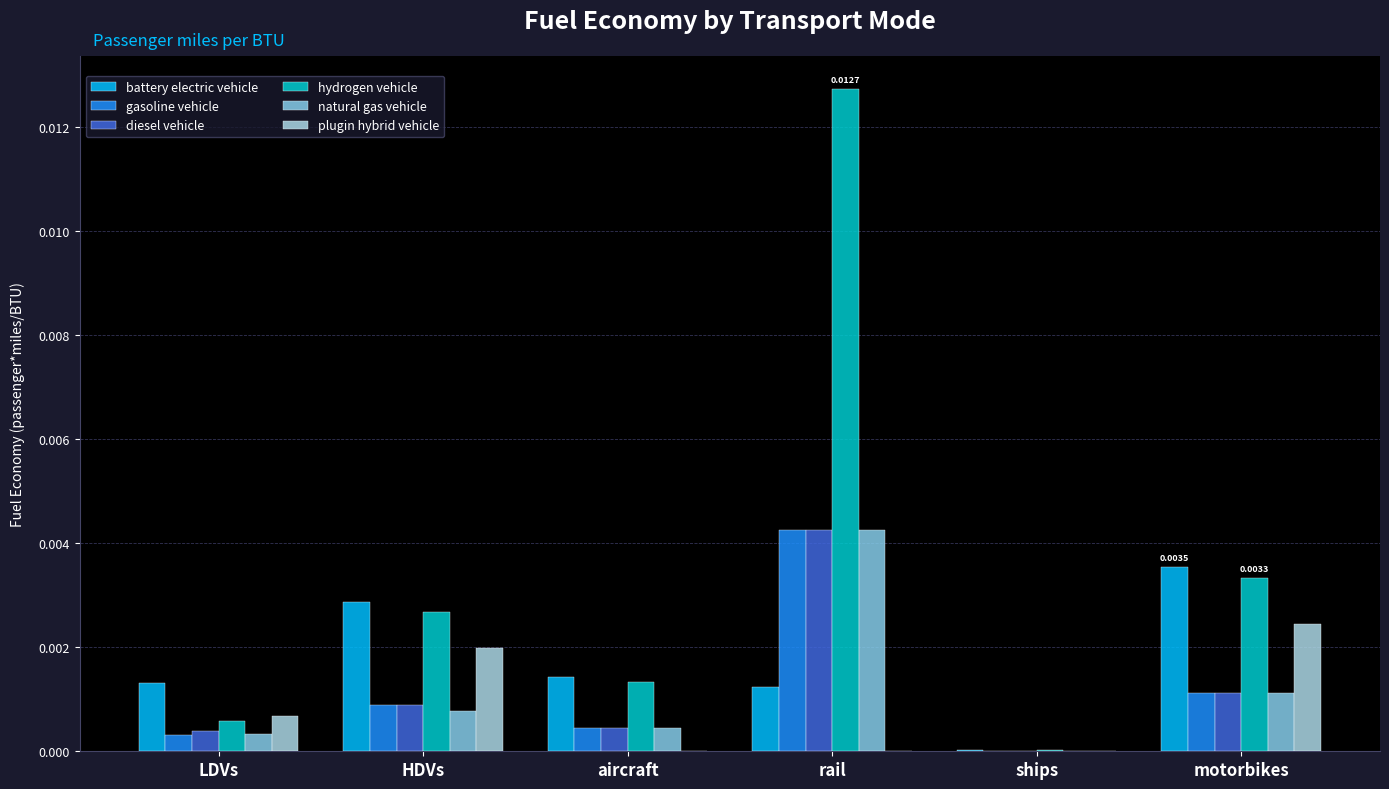

At which label is natural gas vehicle closest to 0?

ships